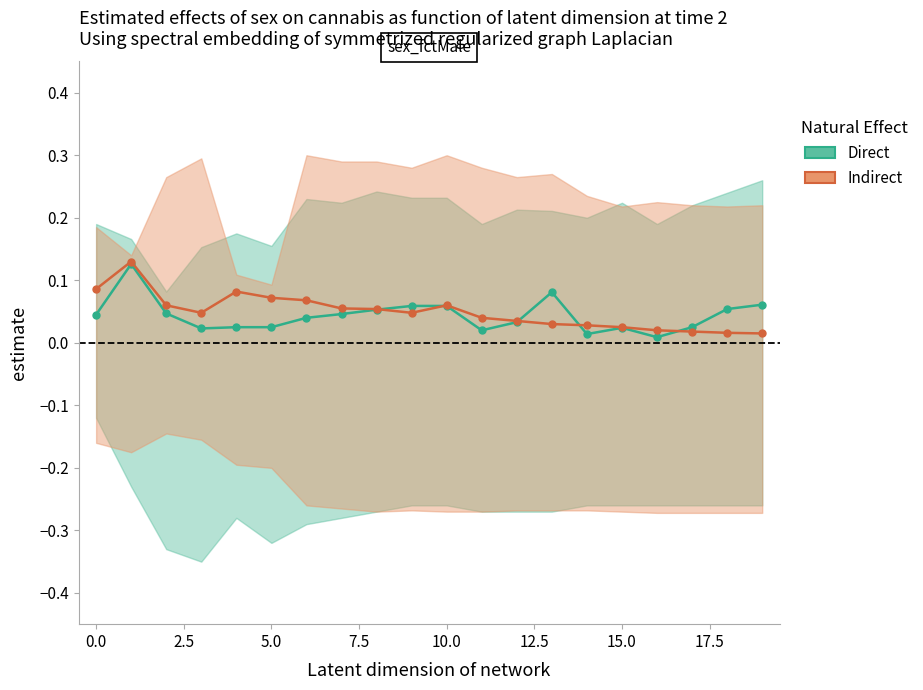

Is it true that Direct equals 0.0 at 16?

False